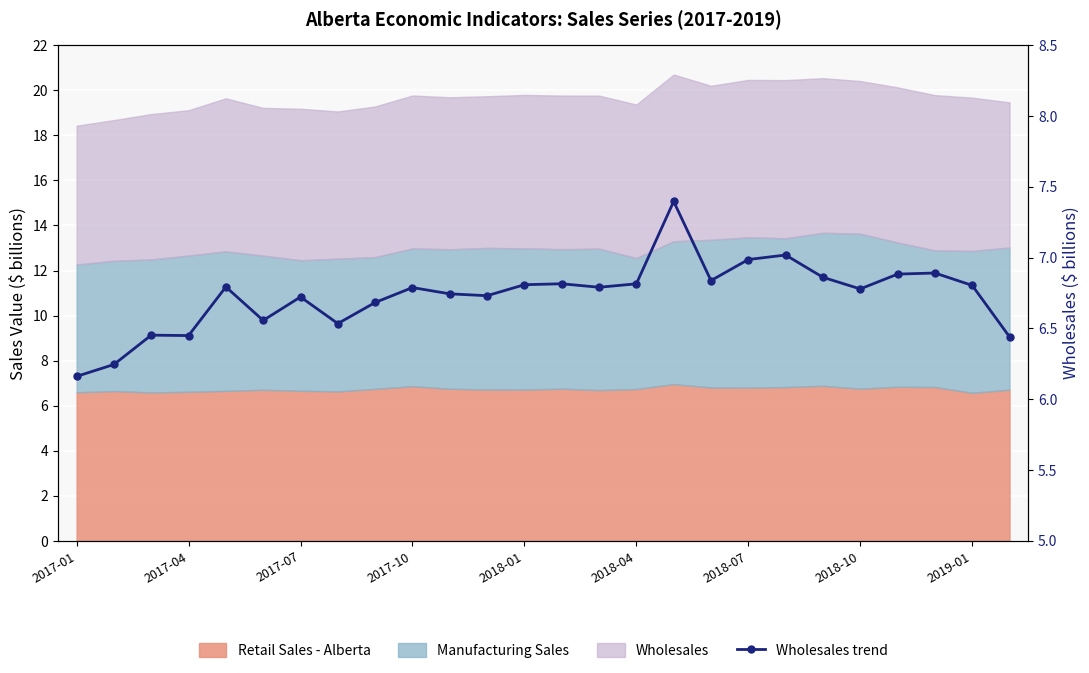

What is the greatest value displayed?

7.4